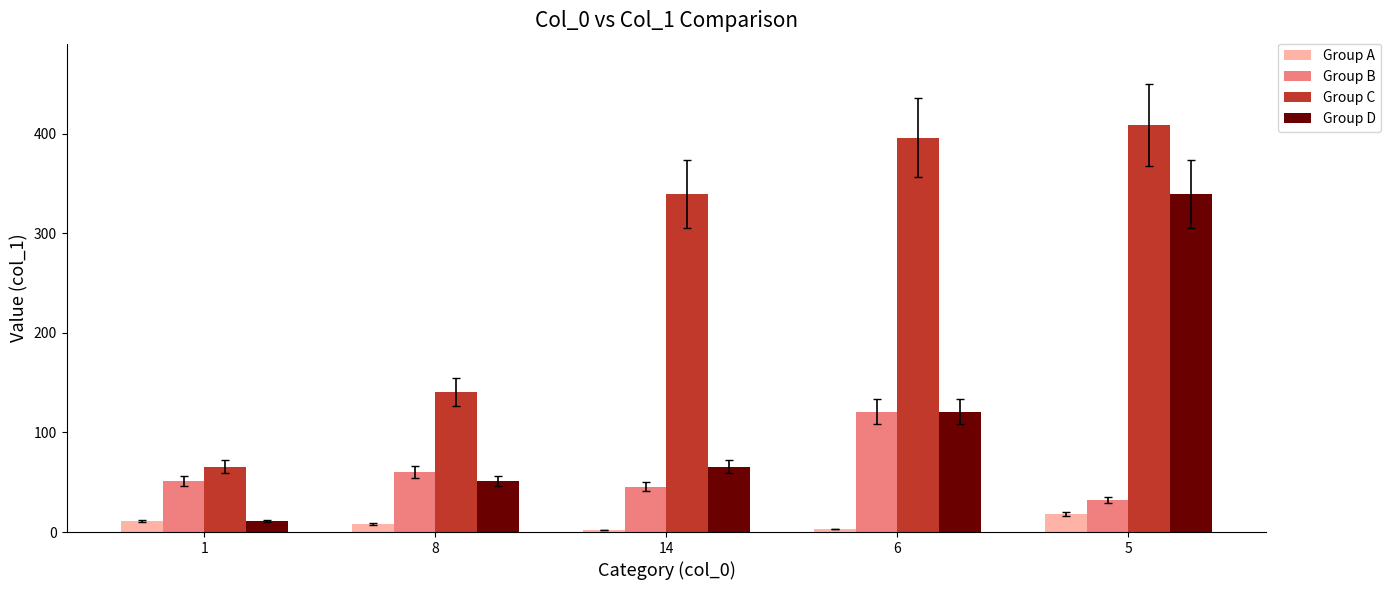

What is the label of the 2nd bar from the left?

8